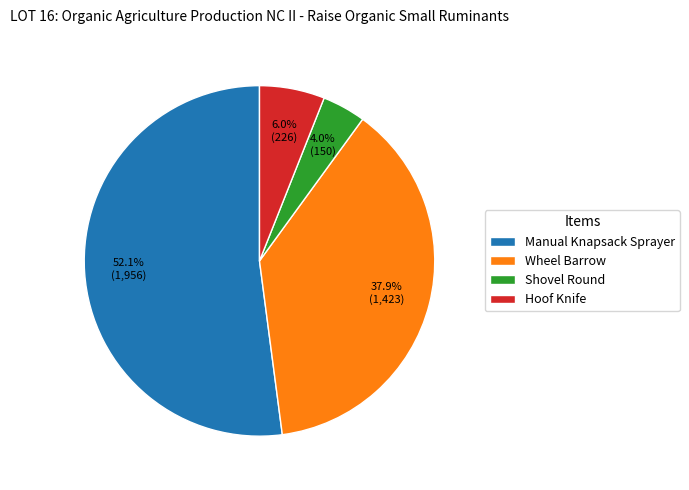

Do Wheel Barrow and Manual Knapsack Sprayer together represent more than half of the pie?

Yes